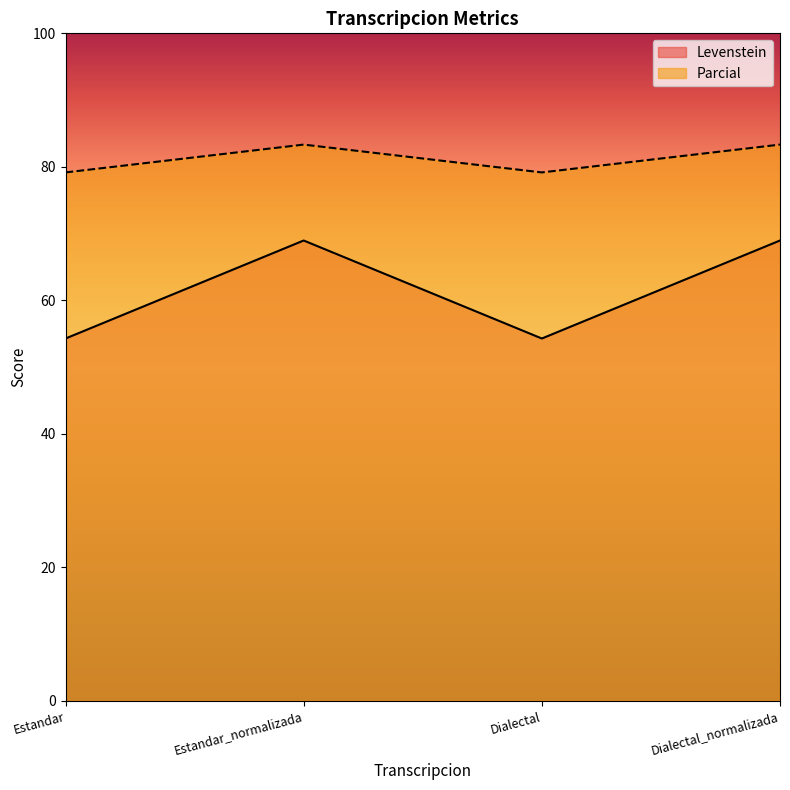

What position from the right is Estandar?

4